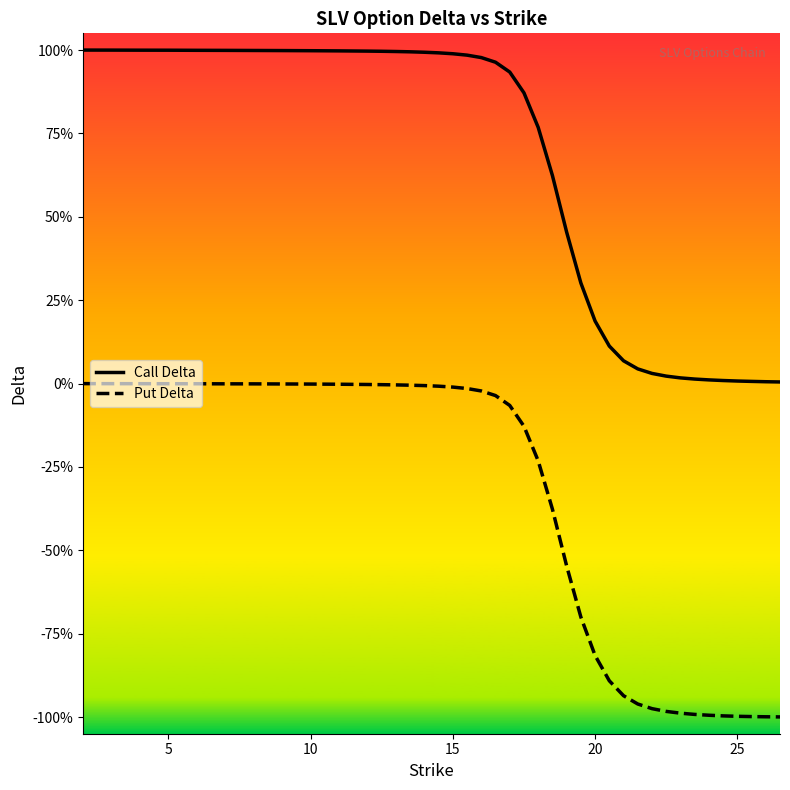

What is the average value of the Call Delta series?

0.6